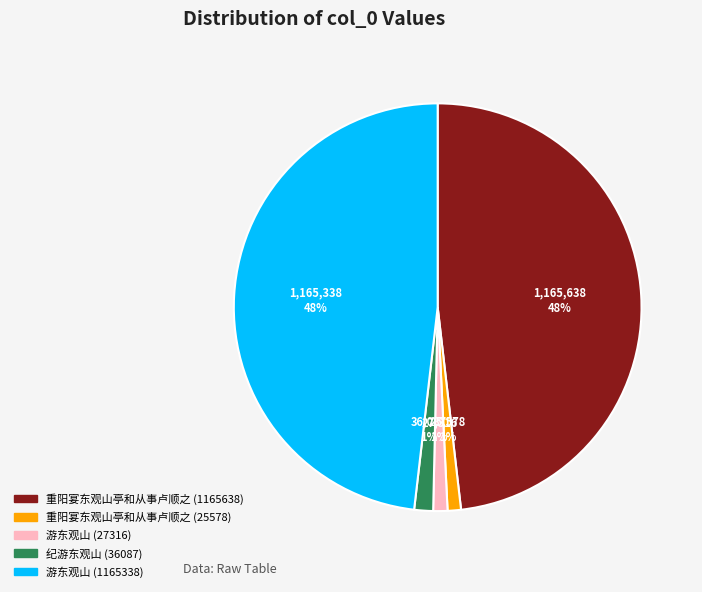

True or false: 重阳宴东观山亭和从事卢顺之 (25578) accounts for 1% of the total.

True